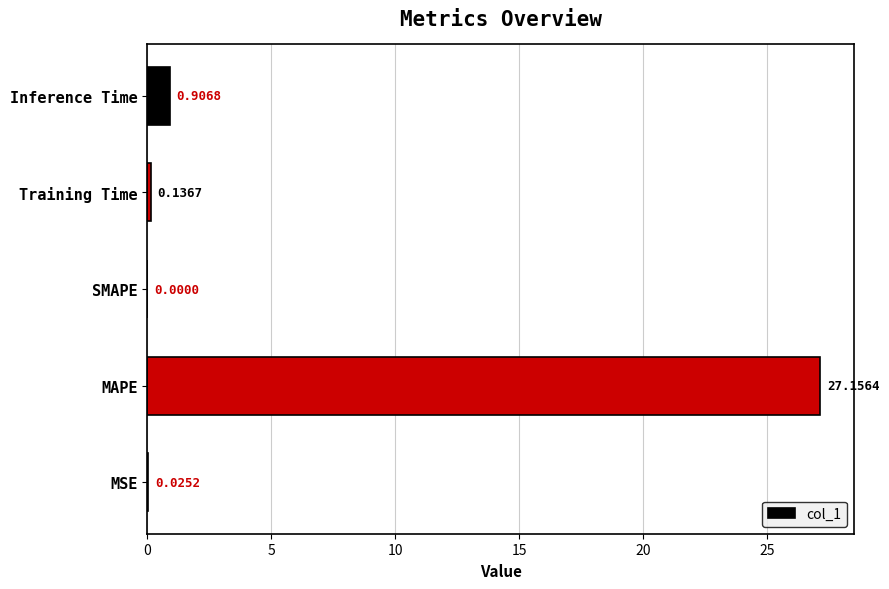

What is the sum of all values?

28.2